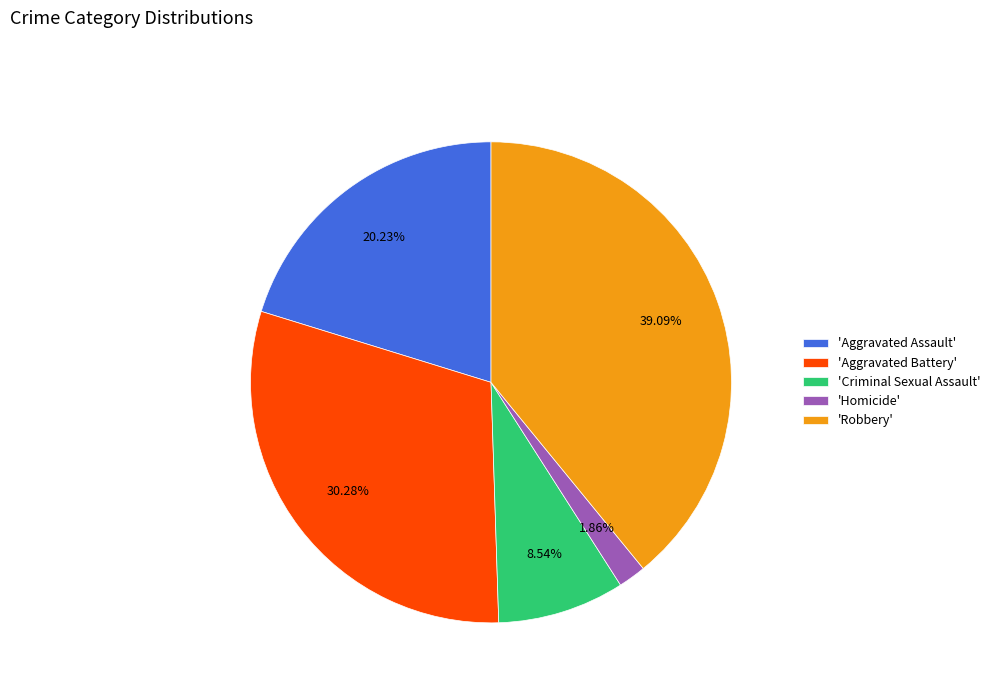

Rank the categories by value from highest to lowest.

'Robbery', 'Aggravated Battery', 'Aggravated Assault', 'Criminal Sexual Assault', 'Homicide'